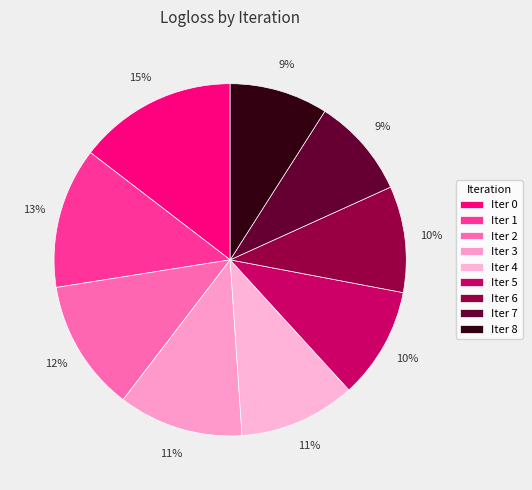

How many segments does this pie chart have?

9